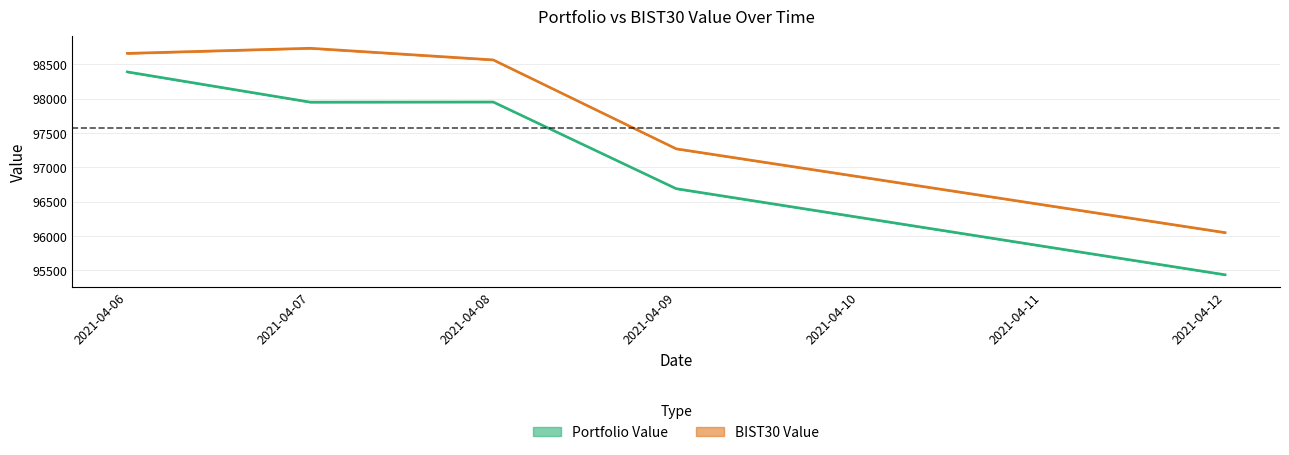

Where is the first local maximum for BIST30 Value?

2021-04-07